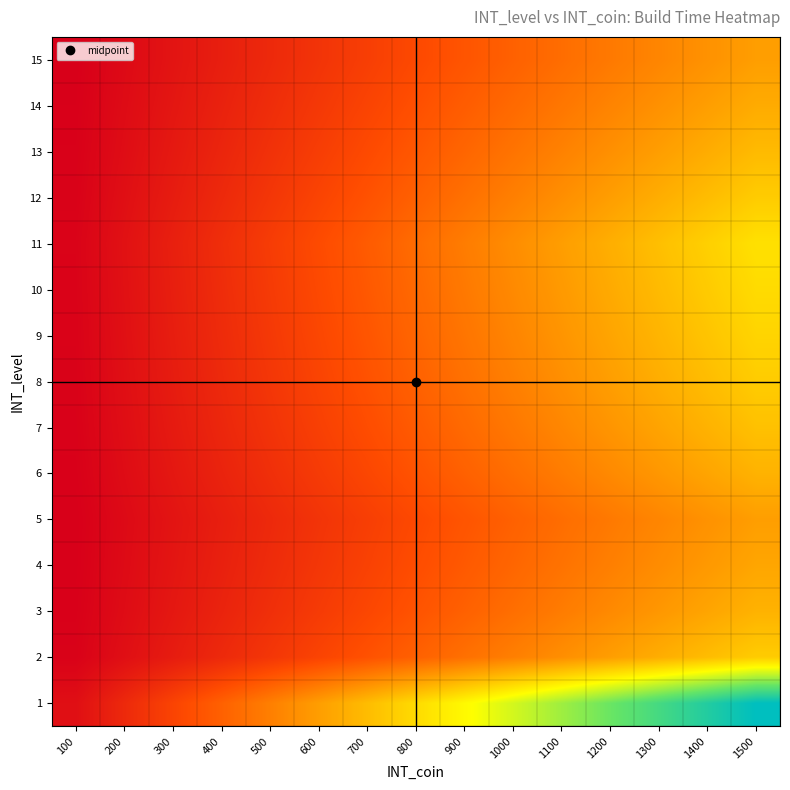

What is the maximum value shown in the chart?

511920.0